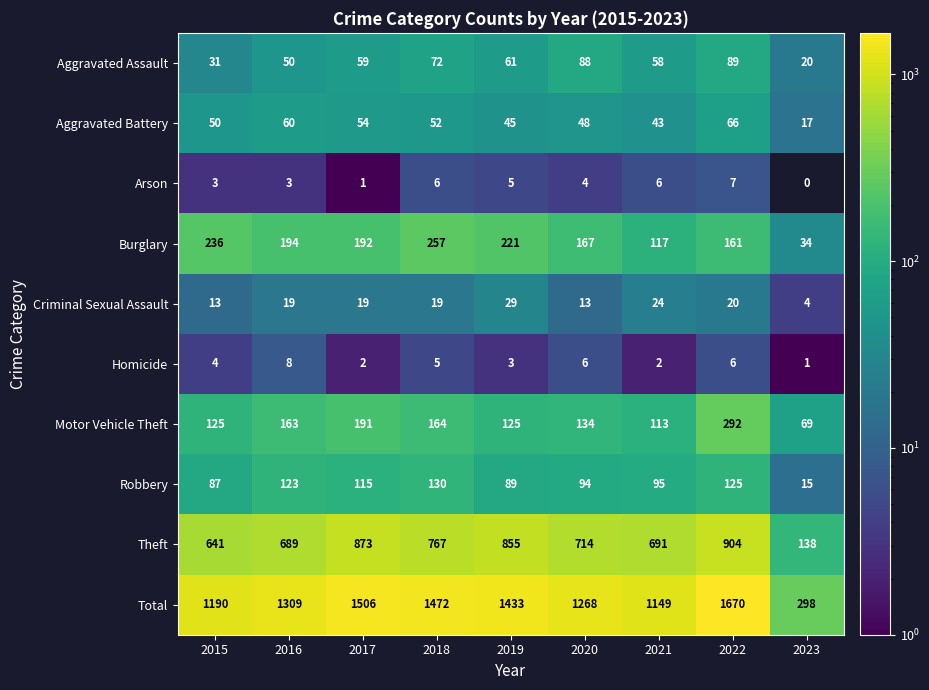

Between 2016 and 2022, which series saw the biggest shift?

Total